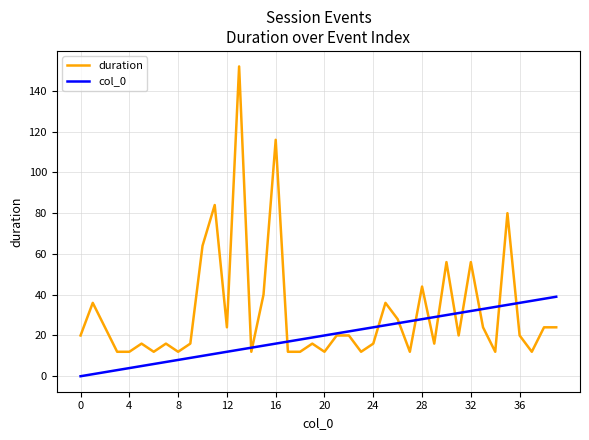

Rank the series by their maximum value, from highest to lowest.

duration, col_0